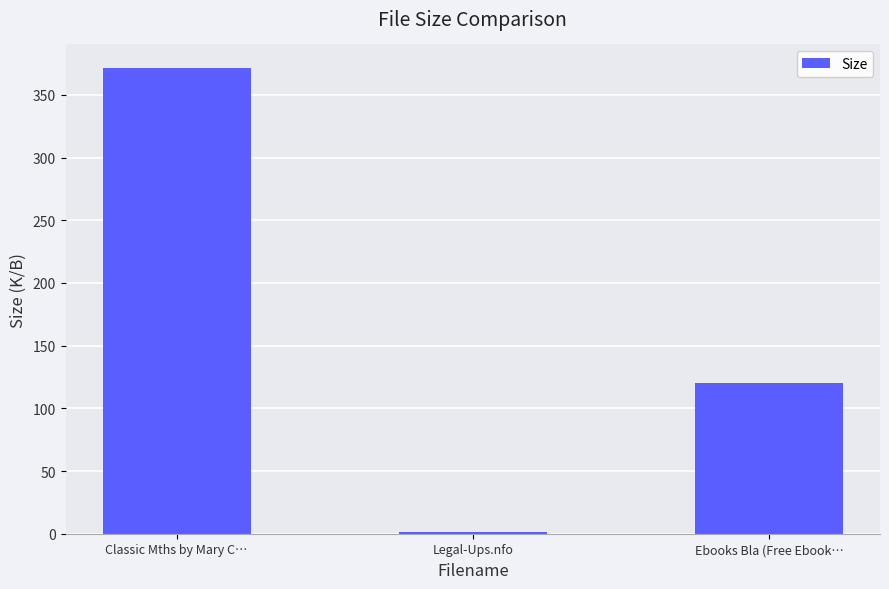

Is it true that the value at Classic Mths by Mary C… is 371.7?

True